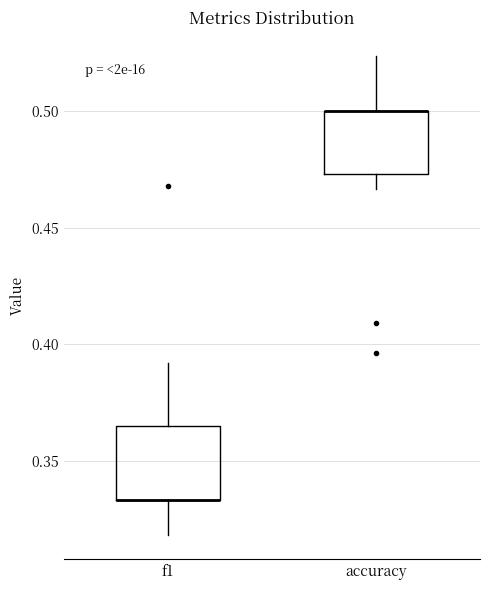

Reading left to right, transcribe this box plot: for each box, give where its median line is, the range the box spans, and where its two whiskers end, as read against the y-axis. The values are not printed on the chart, so give them approximately, as read against the axis.

f1: median 0.335 (drawn on the box's lower edge), box 0.335 to 0.365, whiskers 0.320 to 0.390
accuracy: median 0.500 (drawn on the box's upper edge), box 0.475 to 0.500, whiskers 0.465 to 0.525